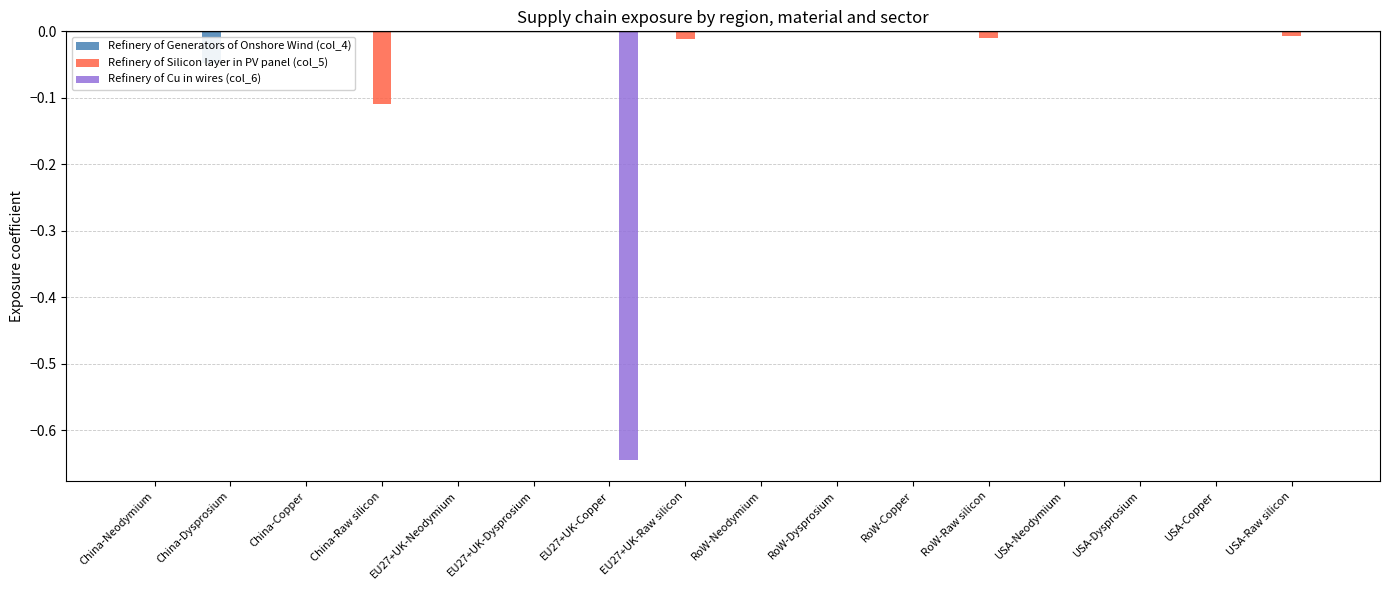

Reading left to right, what are all the values shown in this chart?

Refinery of Generators of Onshore Wind (col_4): China-Neodymium=0.0	China-Dysprosium=-0.0	China-Copper=0.0	China-Raw silicon=0.0	EU27+UK-Neodymium=0.0	EU27+UK-Dysprosium=0.0	EU27+UK-Copper=0.0	EU27+UK-Raw silicon=0.0	RoW-Neodymium=0.0	RoW-Dysprosium=0.0	RoW-Copper=0.0	RoW-Raw silicon=0.0	USA-Neodymium=0.0	USA-Dysprosium=0.0	USA-Copper=0.0	USA-Raw silicon=0.0
Refinery of Silicon layer in PV panel (col_5): China-Neodymium=0.0	China-Dysprosium=0.0	China-Copper=0.0	China-Raw silicon=-0.1	EU27+UK-Neodymium=0.0	EU27+UK-Dysprosium=0.0	EU27+UK-Copper=0.0	EU27+UK-Raw silicon=-0.0	RoW-Neodymium=0.0	RoW-Dysprosium=0.0	RoW-Copper=0.0	RoW-Raw silicon=-0.0	USA-Neodymium=0.0	USA-Dysprosium=0.0	USA-Copper=0.0	USA-Raw silicon=-0.0
Refinery of Cu in wires (col_6): China-Neodymium=0.0	China-Dysprosium=0.0	China-Copper=0.0	China-Raw silicon=0.0	EU27+UK-Neodymium=0.0	EU27+UK-Dysprosium=0.0	EU27+UK-Copper=-0.6	EU27+UK-Raw silicon=0.0	RoW-Neodymium=0.0	RoW-Dysprosium=0.0	RoW-Copper=0.0	RoW-Raw silicon=0.0	USA-Neodymium=0.0	USA-Dysprosium=0.0	USA-Copper=0.0	USA-Raw silicon=0.0